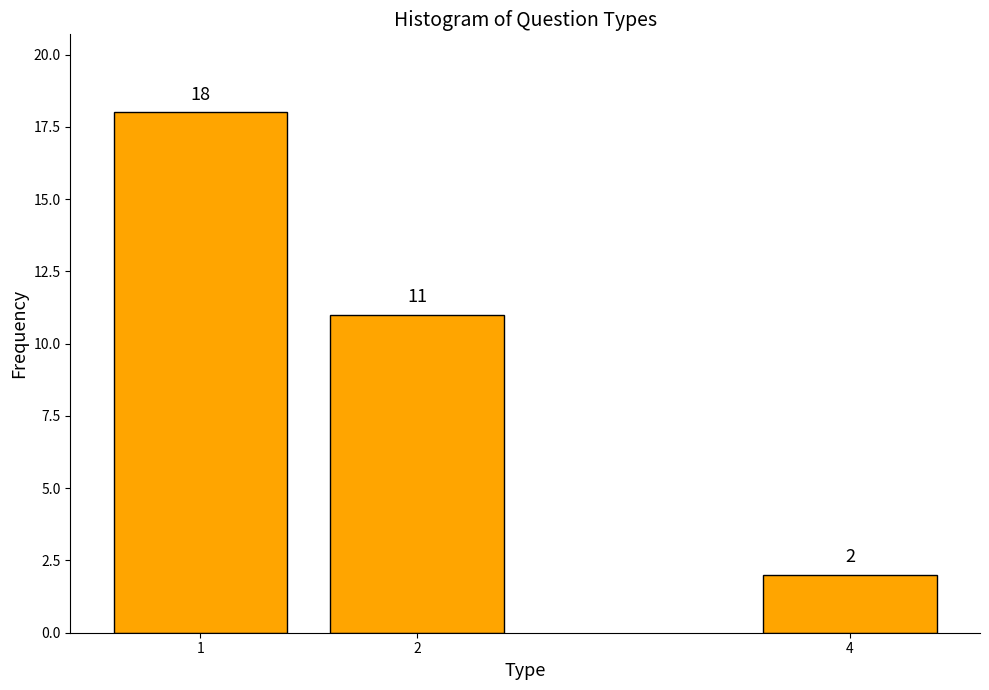

Reading left to right, list all the values displayed in this chart.

1=18	2=11	4=2